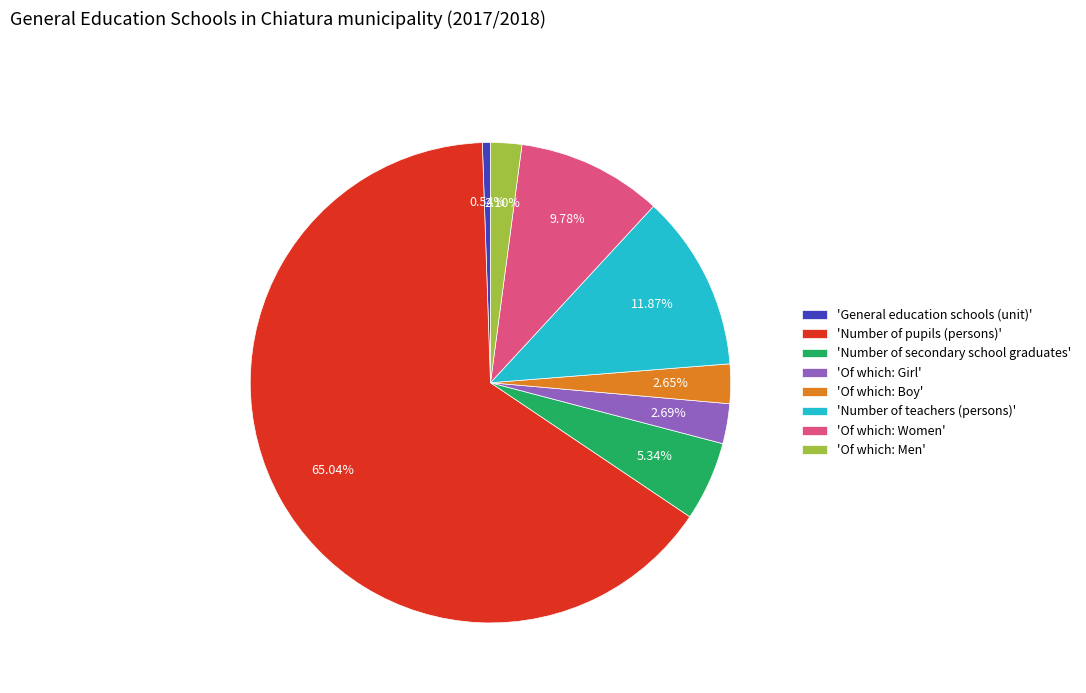

Is there any slice that represents more than half of the pie?

Yes